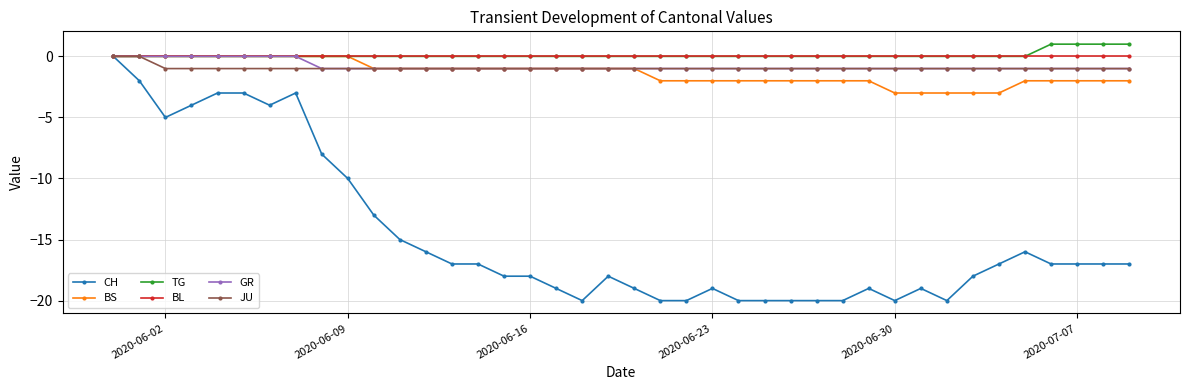

What is the average value of the CH series?

-15